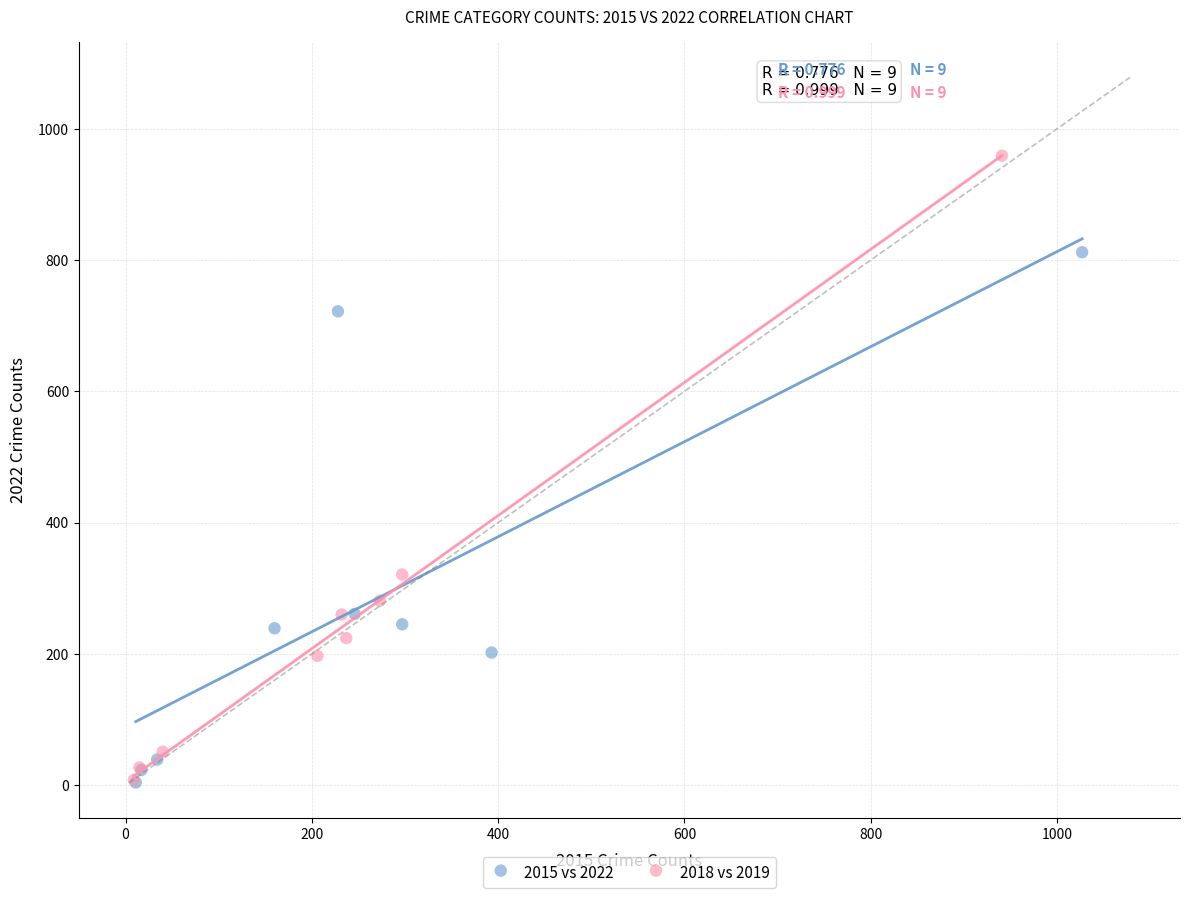

What are all the series names shown in the legend?

2015 vs 2022, 2018 vs 2019